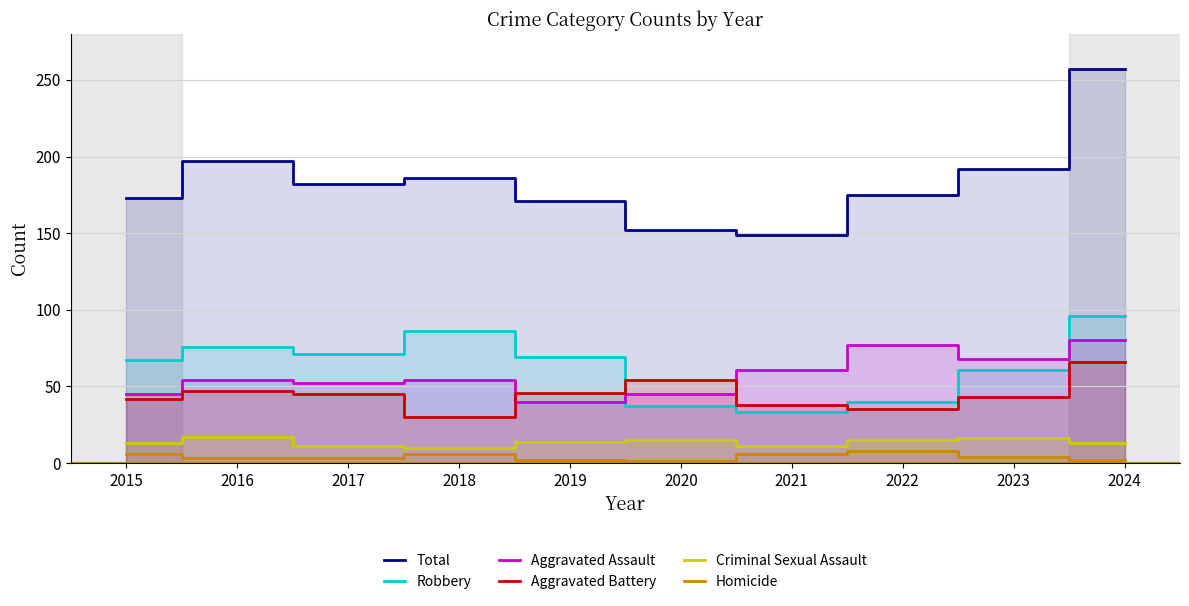

Which has a higher value, 2023 or 2016?

2016